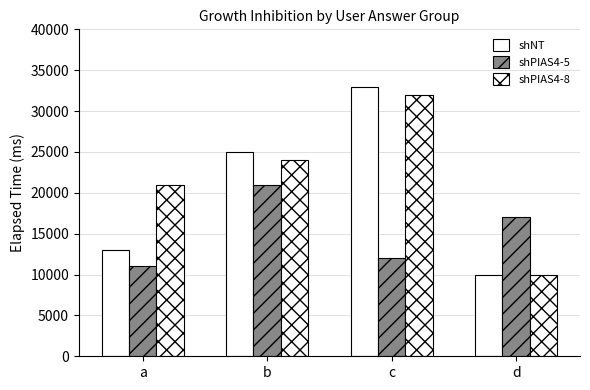

List the series in order of their overall mean, highest first.

shPIAS4-8, shNT, shPIAS4-5